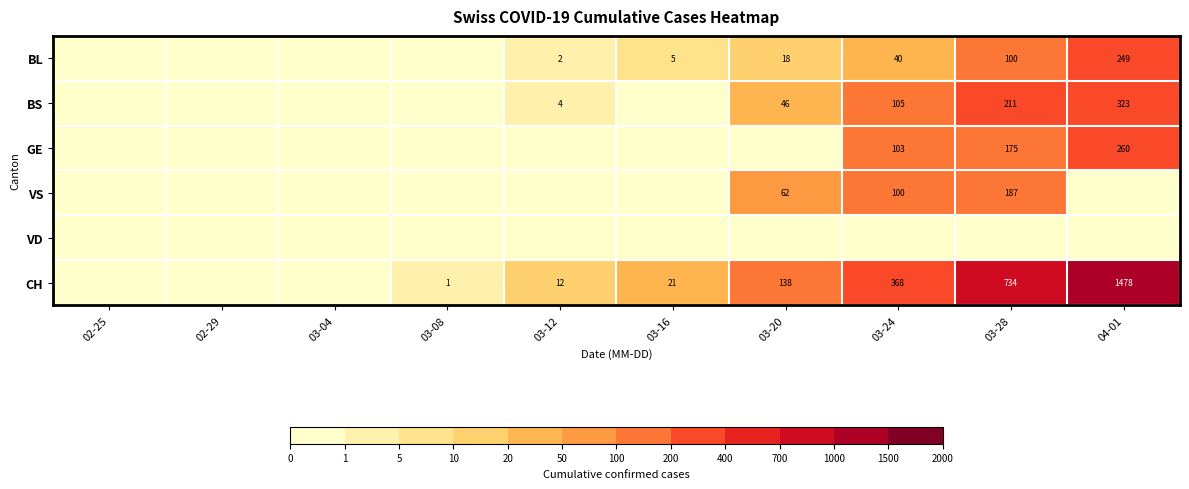

What is the difference between the CH values at 03-12 and 03-28?

722